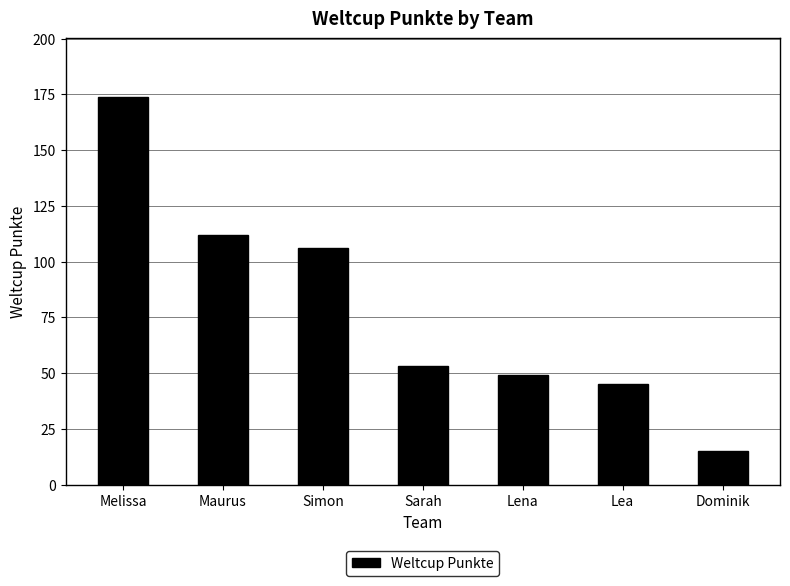

Approximately how many times larger is the value at Melissa compared to Maurus?

1.6